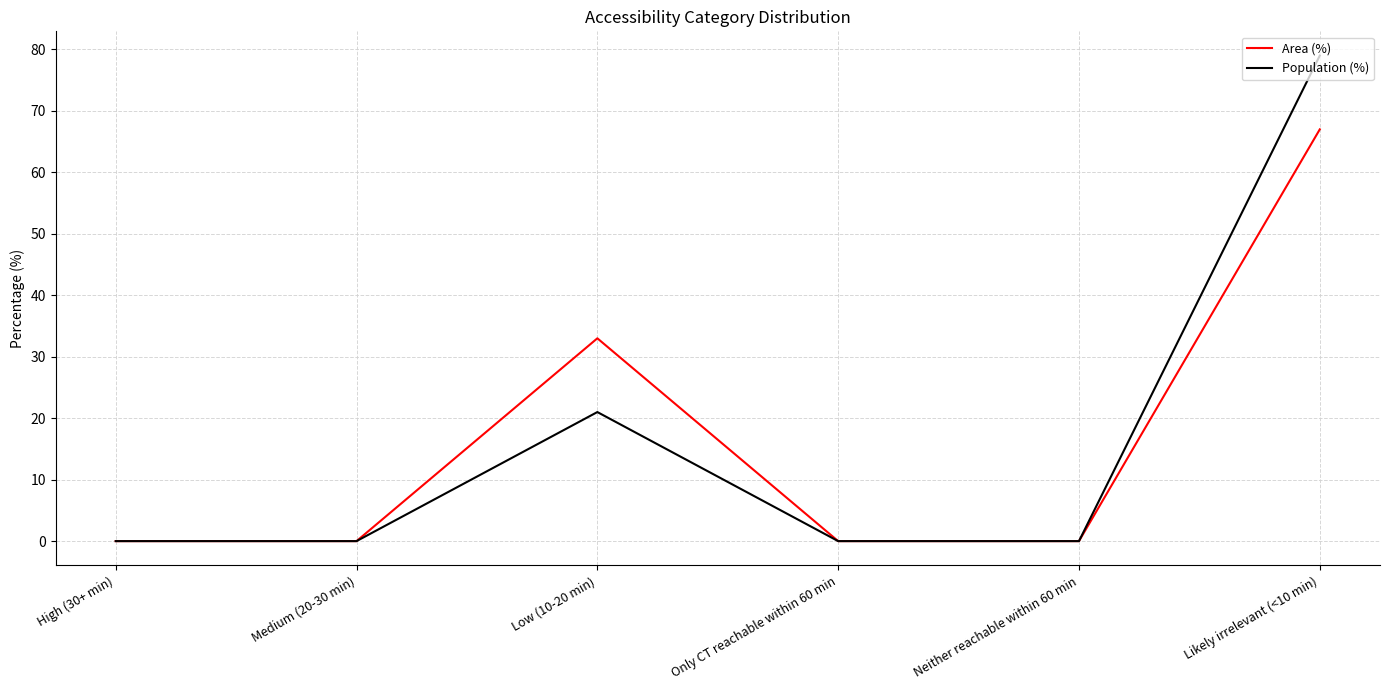

Which series has the widest spread of values?

Population (%)